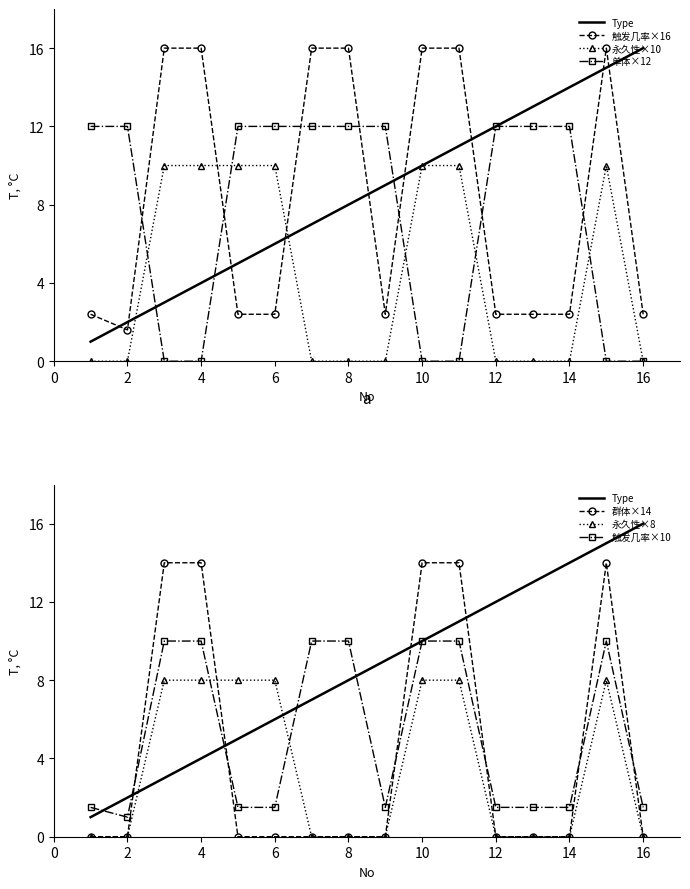

How many times do 群体 and 永久性 cross each other?

1